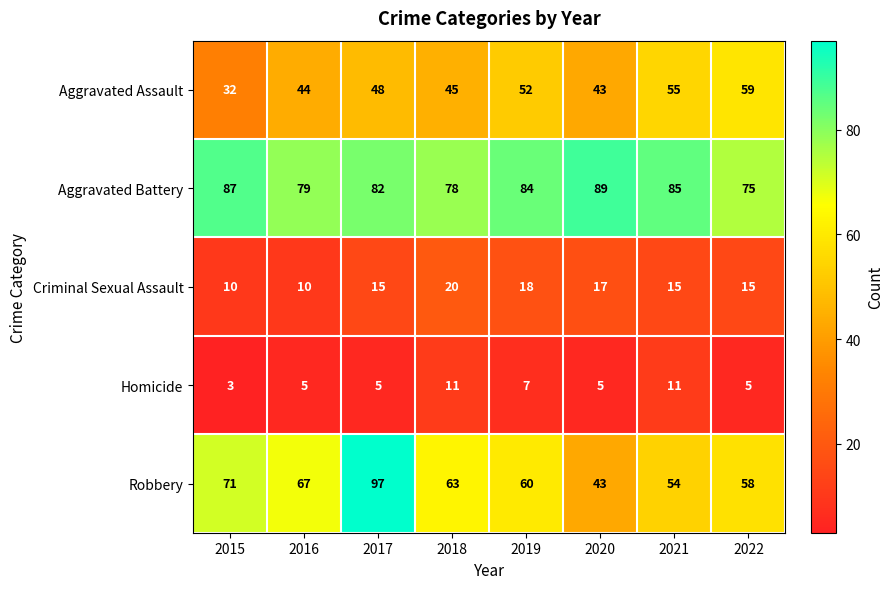

What is the total value across all series at 2022?

212